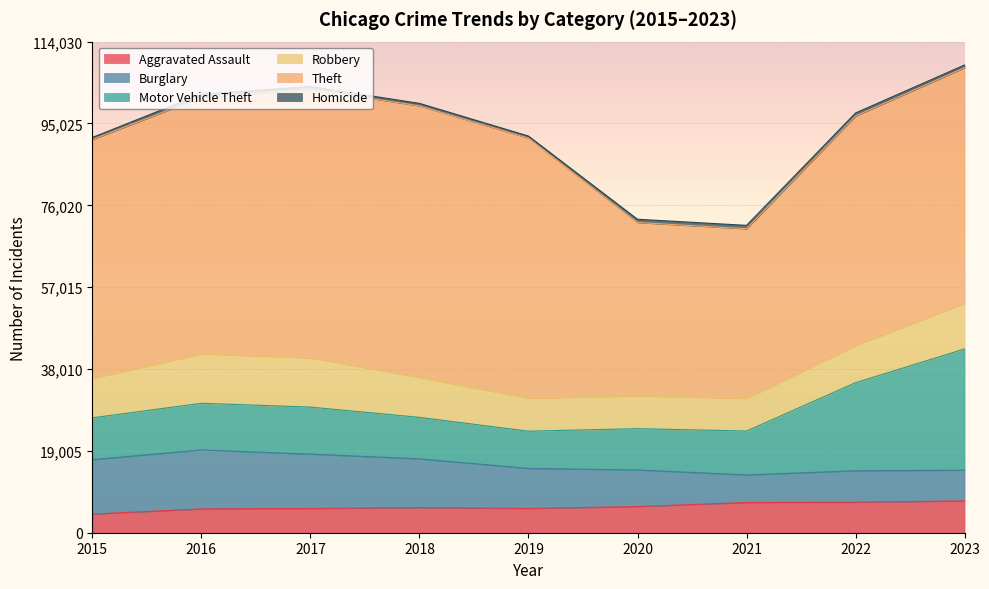

At 2017, list the series in order from smallest to largest.

Homicide, Aggravated Assault, Motor Vehicle Theft, Robbery, Burglary, Theft